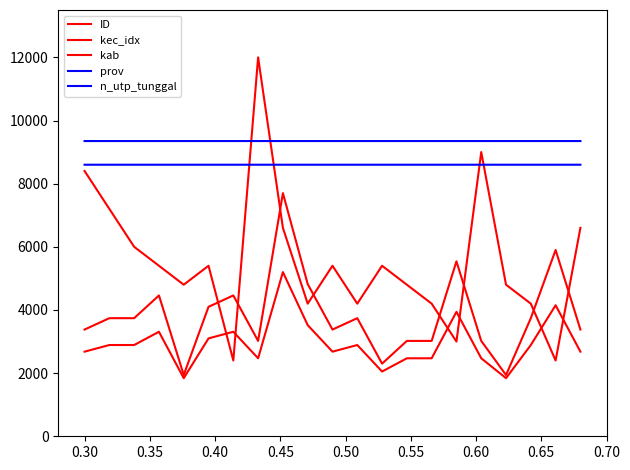

Does the chart display data point markers on the line(s)?

No